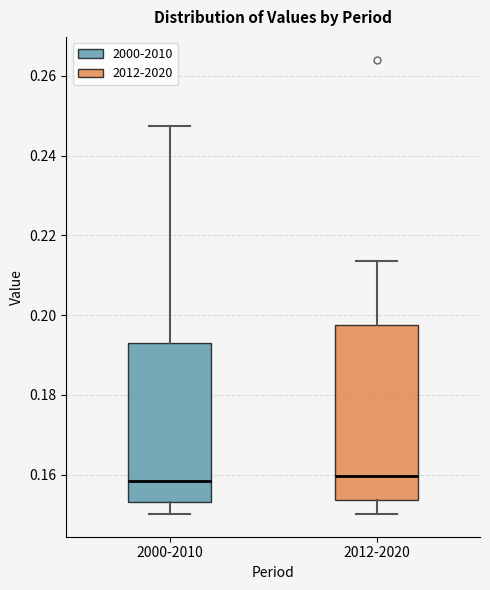

Reading left to right, transcribe this box plot: for each box, give where its median line is, the range the box spans, and where its two whiskers end, as read against the y-axis. The values are not printed on the chart, so give them approximately, as read against the axis.

2000-2010: median 0.158, box 0.154 to 0.194, whiskers 0.150 to 0.248
2012-2020: median 0.160, box 0.154 to 0.198, whiskers 0.150 to 0.214